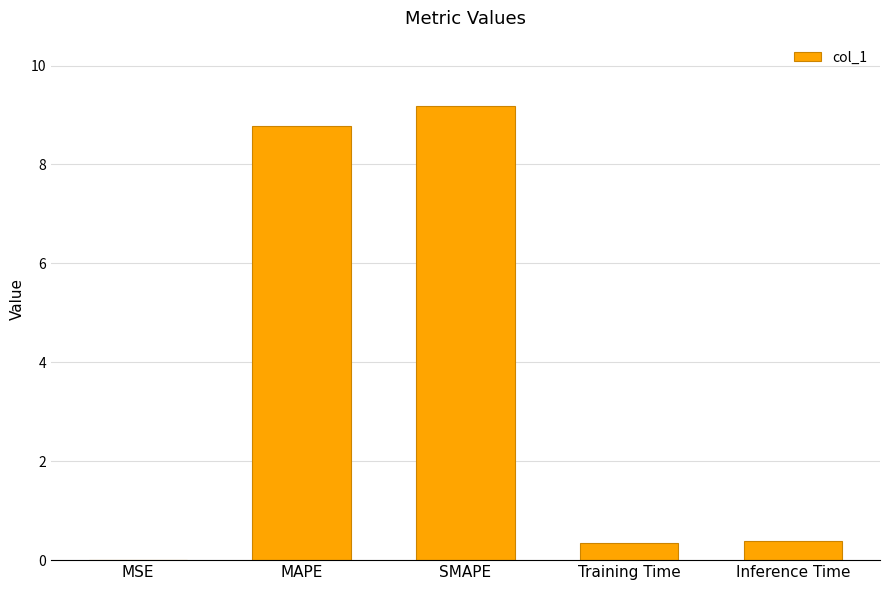

What is the change in value from SMAPE to Inference Time?

-8.8